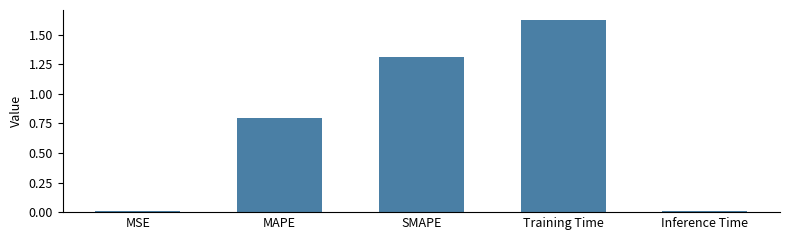

What is the change in value from MAPE to SMAPE?

+0.5